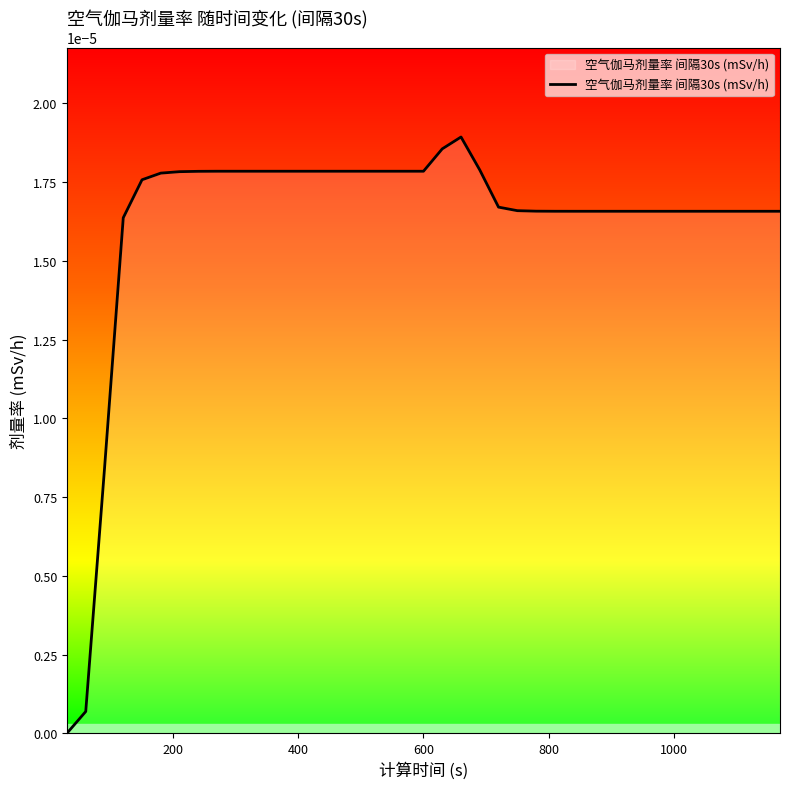

How many lines are shown in the chart?

1